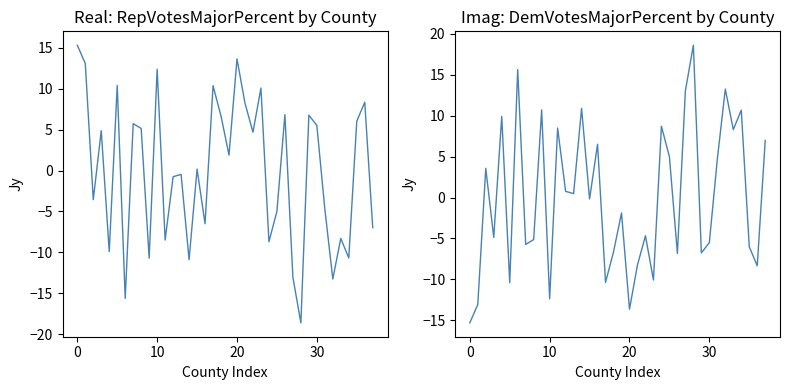

Reading left to right, transcribe all the data shown in this chart.

RepVotesMajorPercent: 15.3	13.1	-3.6	4.9	-9.9	10.4	-15.6	5.7	5.1	-10.7	12.4	-8.5	-0.8	-0.5	-10.9	0.2	-6.5	10.4	6.6	1.9	13.6	8.2	4.7	10.1	-8.7	-5.0	6.8	-13.0	-18.6	6.8	5.5	-4.7	-13.2	-8.3	-10.7	6.0	8.3	-7.0
DemVotesMajorPercent: -15.3	-13.1	3.6	-4.9	9.9	-10.4	15.6	-5.7	-5.1	10.7	-12.4	8.5	0.8	0.5	10.9	-0.2	6.5	-10.4	-6.6	-1.9	-13.6	-8.2	-4.7	-10.1	8.7	5.0	-6.8	13.0	18.6	-6.8	-5.5	4.7	13.2	8.3	10.7	-6.0	-8.3	7.0